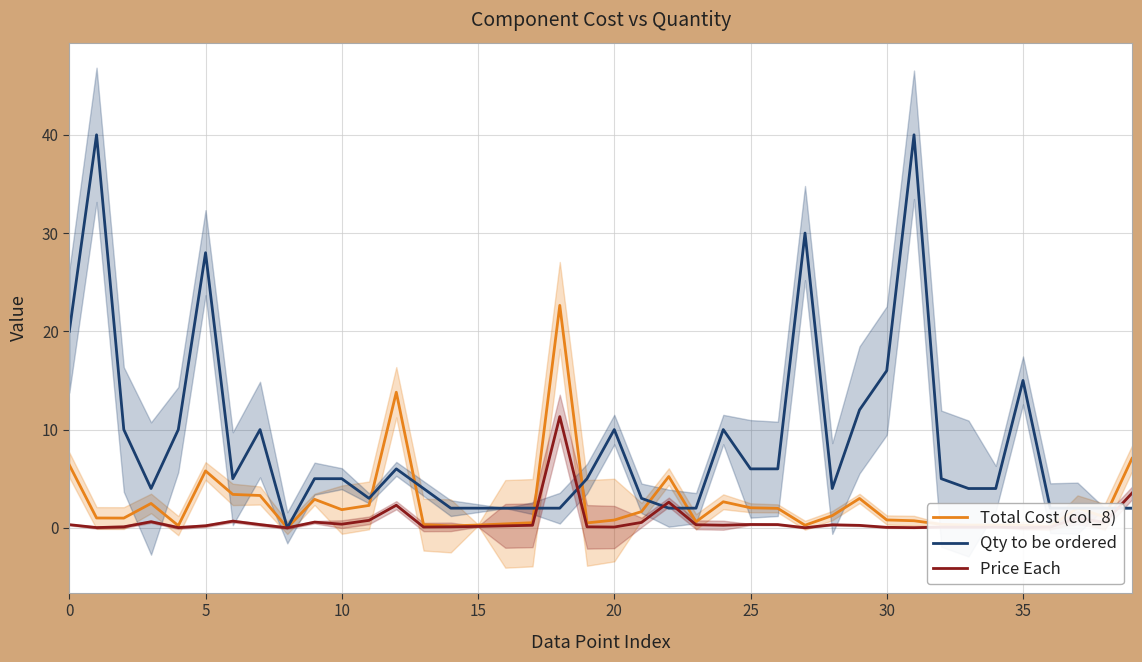

How many lines are shown in the chart?

3